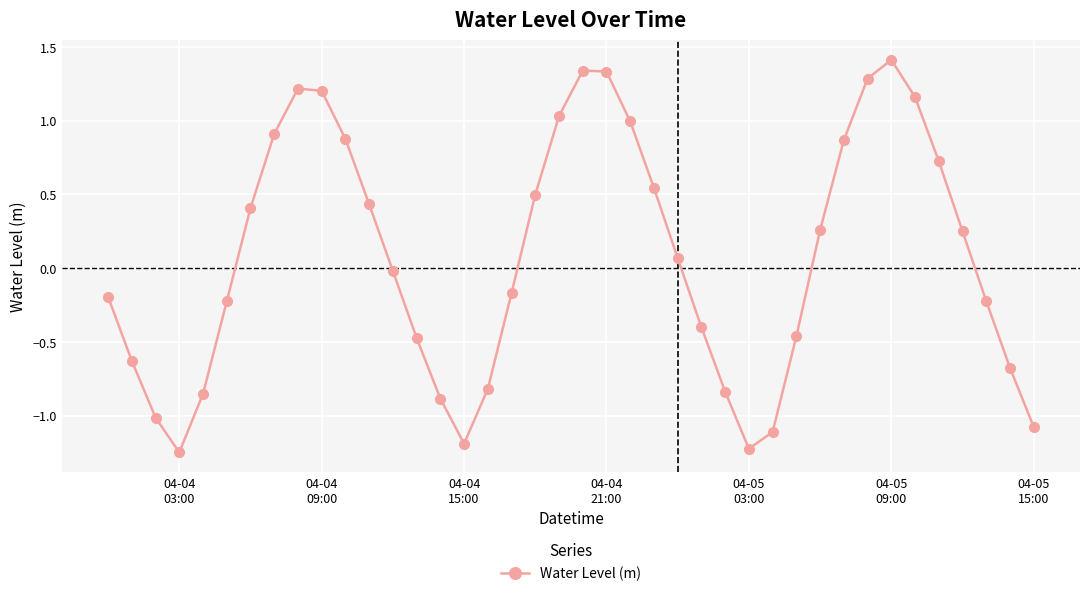

What is the maximum value shown in the chart?

1.4